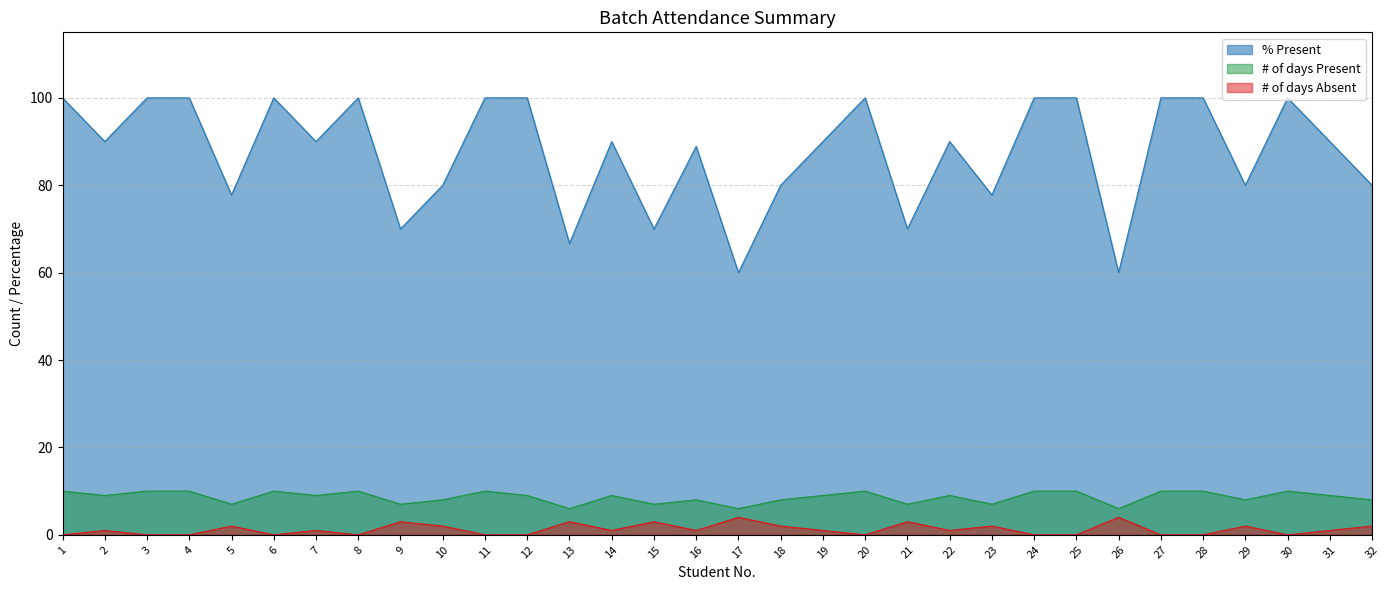

Reading left to right, transcribe all the data shown in this chart.

% Present: 1=100.0	2=90.0	3=100.0	4=100.0	5=77.8	6=100.0	7=90.0	8=100.0	9=70.0	10=80.0	11=100.0	12=100.0	13=66.7	14=90.0	15=70.0	16=88.9	17=60.0	18=80.0	19=90.0	20=100.0	21=70.0	22=90.0	23=77.8	24=100.0	25=100.0	26=60.0	27=100.0	28=100.0	29=80.0	30=100.0	31=90.0	32=80.0
# of days Present: 1=10.0	2=9.0	3=10.0	4=10.0	5=7.0	6=10.0	7=9.0	8=10.0	9=7.0	10=8.0	11=10.0	12=9.0	13=6.0	14=9.0	15=7.0	16=8.0	17=6.0	18=8.0	19=9.0	20=10.0	21=7.0	22=9.0	23=7.0	24=10.0	25=10.0	26=6.0	27=10.0	28=10.0	29=8.0	30=10.0	31=9.0	32=8.0
# of days Absent: 1=0.0	2=1.0	3=0.0	4=0.0	5=2.0	6=0.0	7=1.0	8=0.0	9=3.0	10=2.0	11=0.0	12=0.0	13=3.0	14=1.0	15=3.0	16=1.0	17=4.0	18=2.0	19=1.0	20=0.0	21=3.0	22=1.0	23=2.0	24=0.0	25=0.0	26=4.0	27=0.0	28=0.0	29=2.0	30=0.0	31=1.0	32=2.0